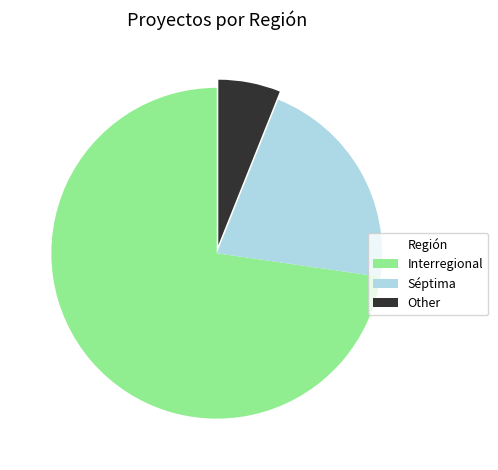

True or false: Séptima accounts for 21% of the total.

True